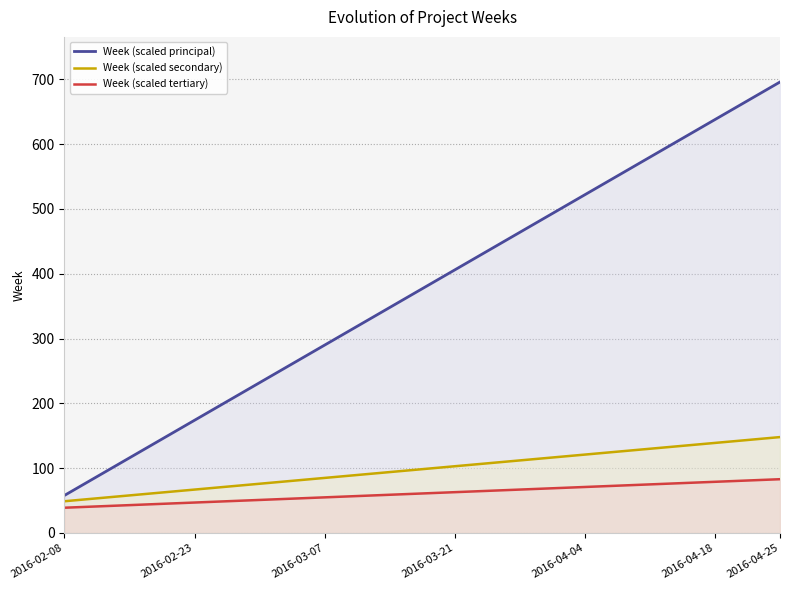

At 9, list the series in order from largest to smallest.

Week (scaled principal), Week (scaled secondary), Week (scaled tertiary)